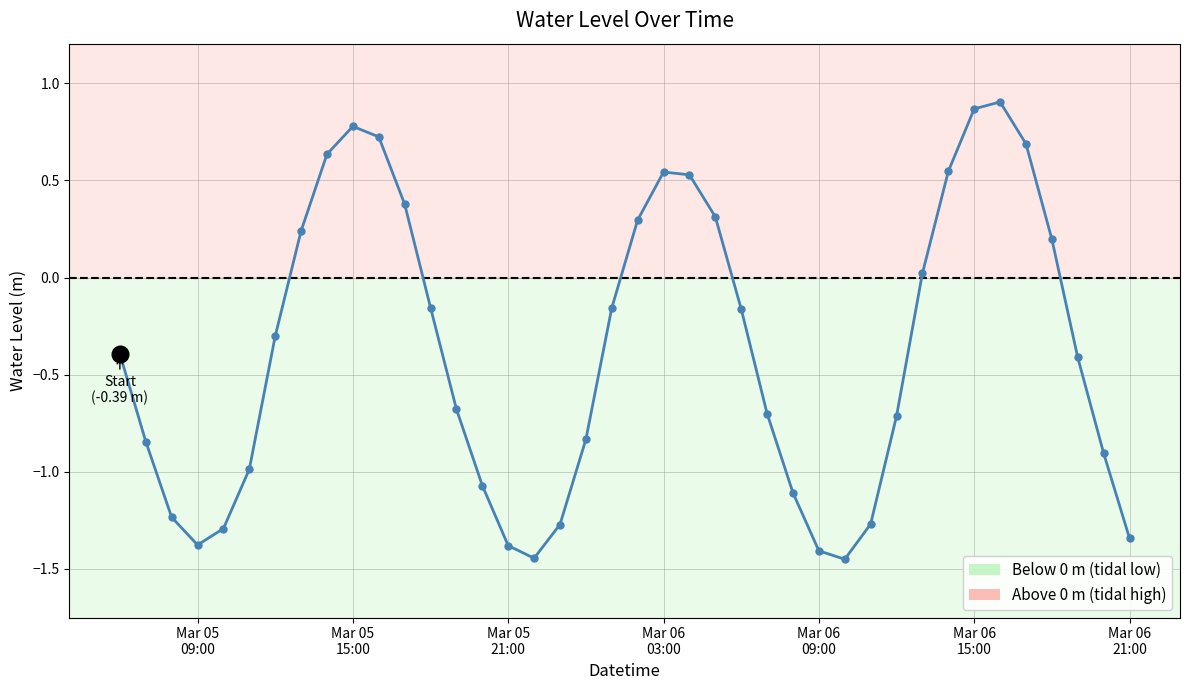

What is the value of the 27th point from the left?

-1.1